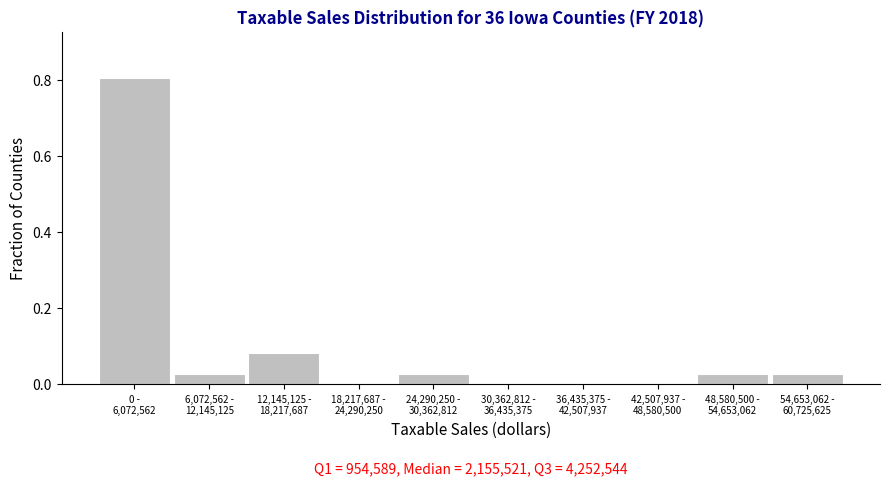

What is the greatest value displayed?

0.8